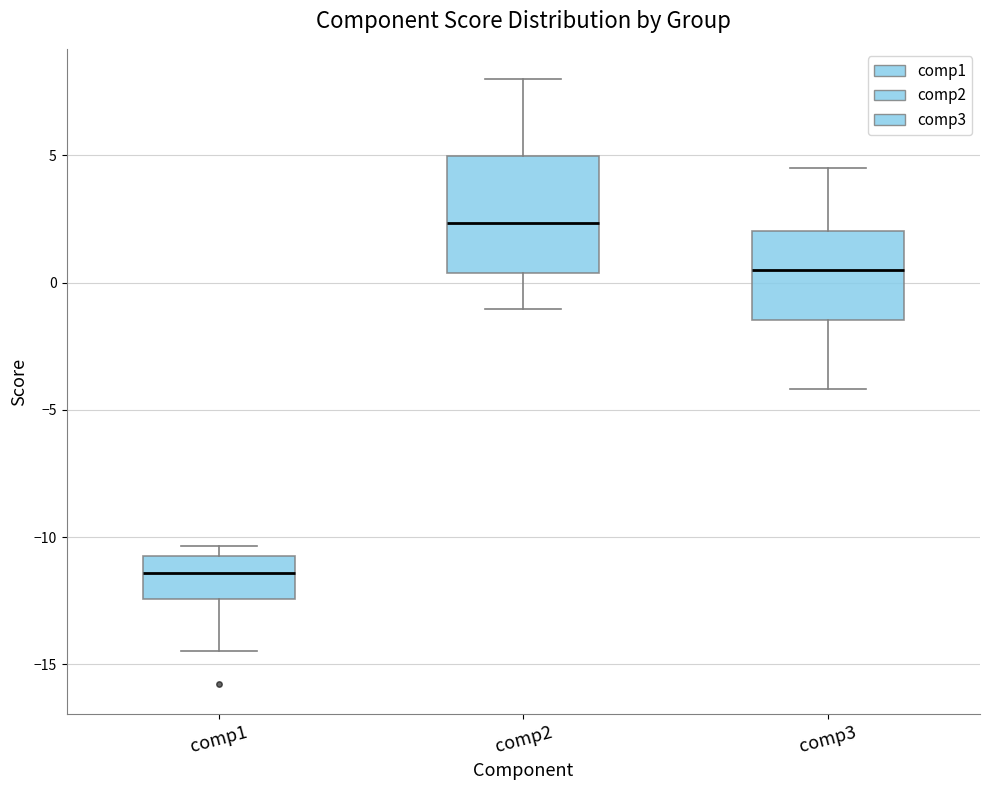

Which box's median line is the lowest?

comp1